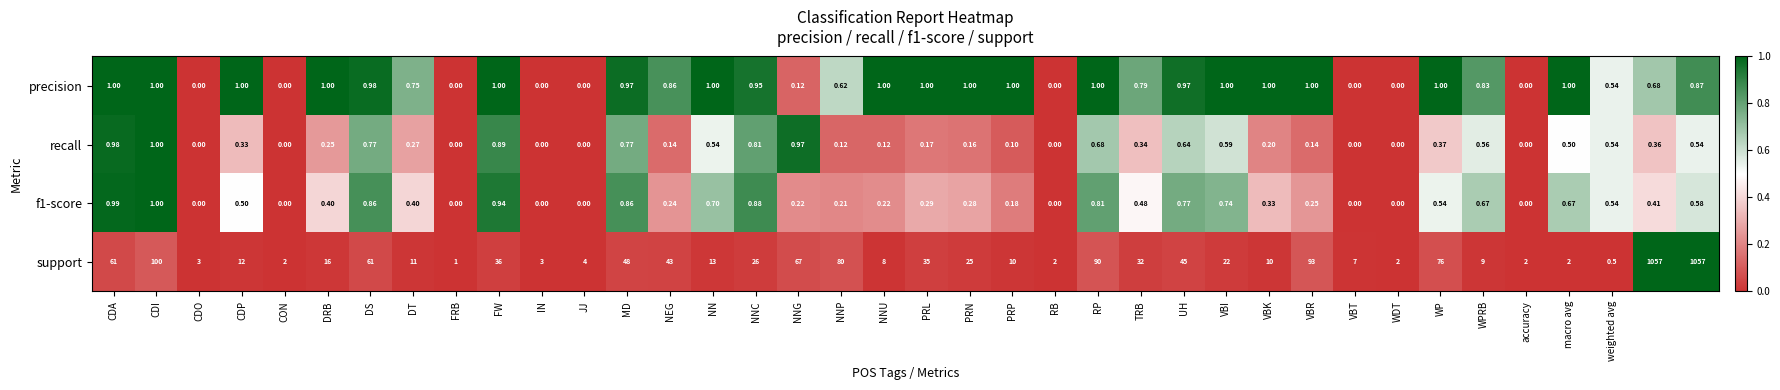

Which series has the largest range (max minus min)?

support